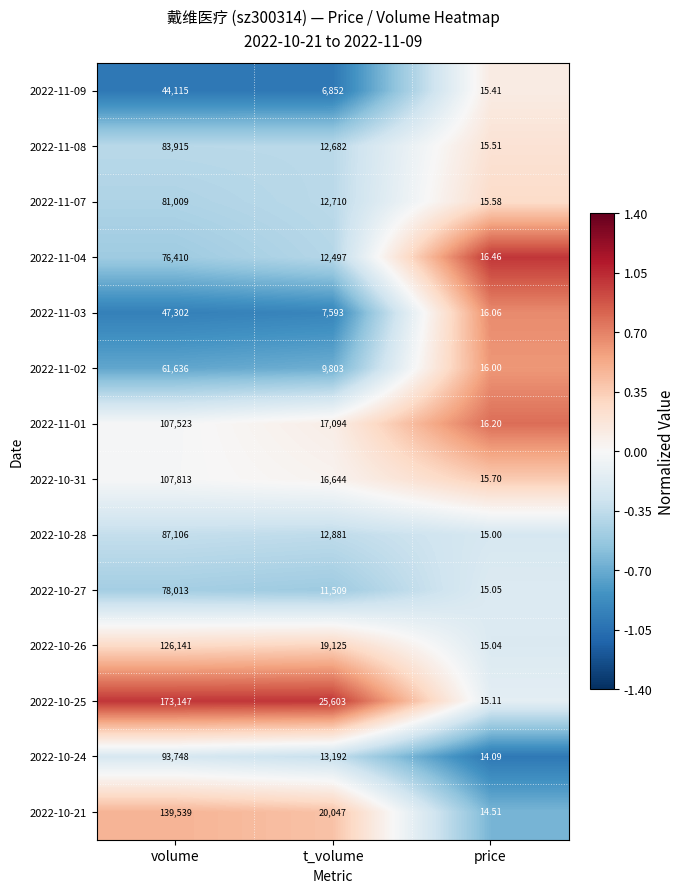

Rank the series by their maximum value, from highest to lowest.

2022-10-25, 2022-10-21, 2022-10-26, 2022-10-31, 2022-11-01, 2022-10-24, 2022-10-28, 2022-11-08, 2022-11-07, 2022-10-27, 2022-11-04, 2022-11-02, 2022-11-03, 2022-11-09